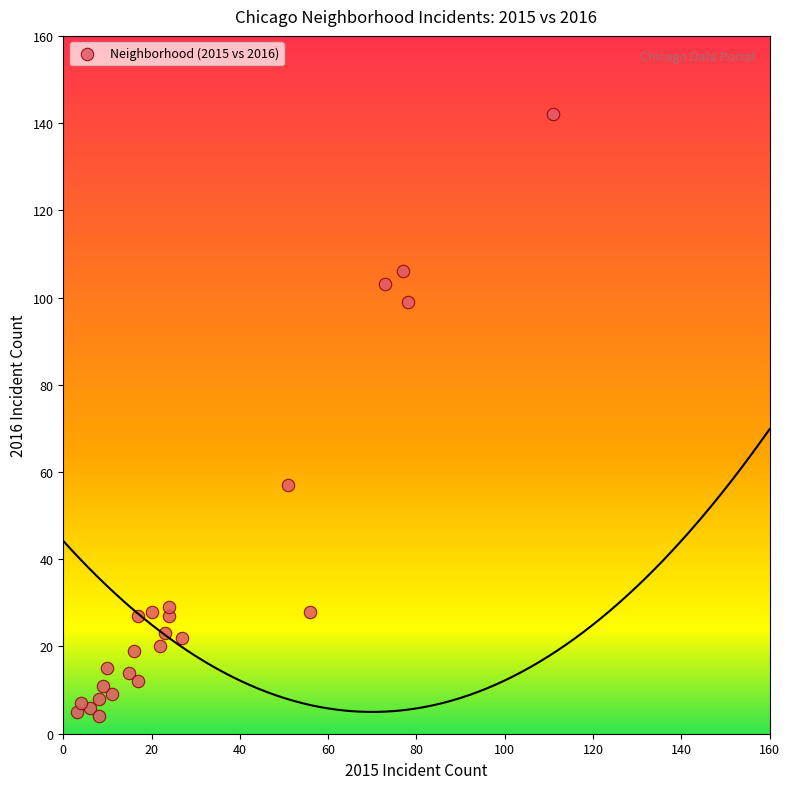

What Y value in the scatter plot is closest to 73?

57